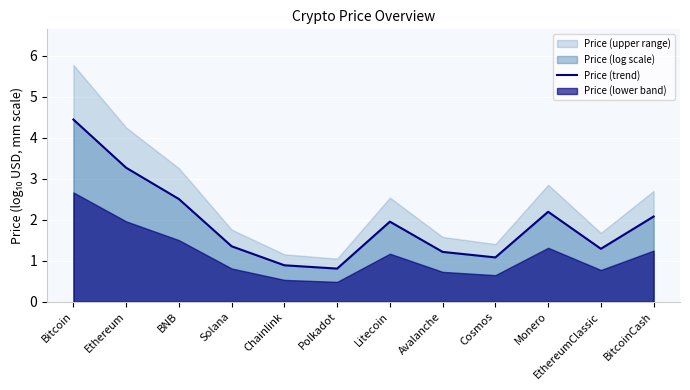

What is the average value?

1.9